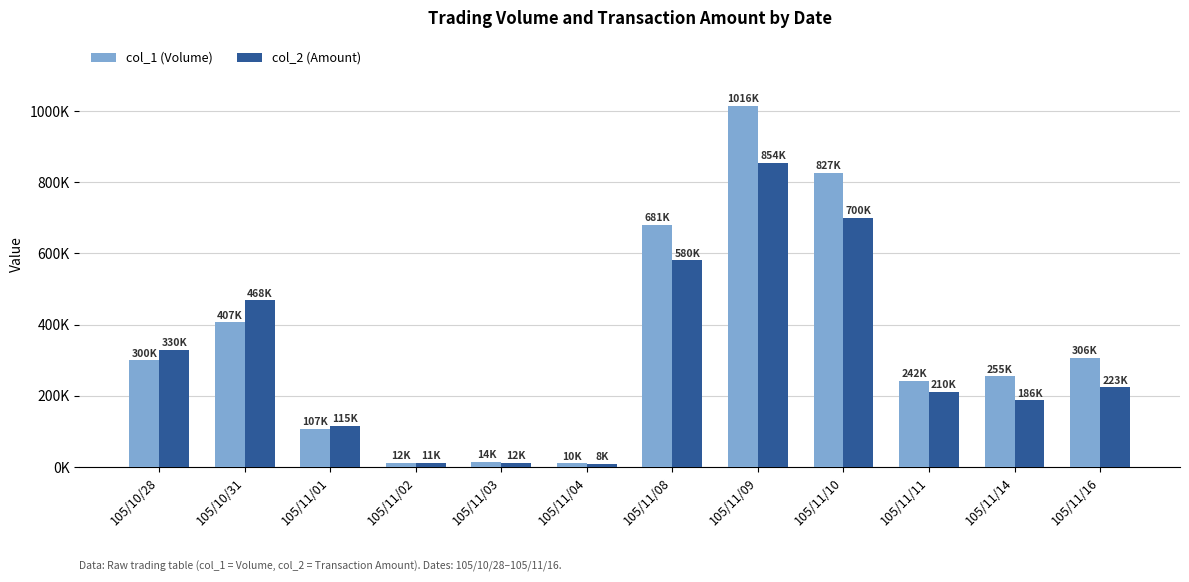

What is the difference between the maximum and minimum values in the col_2 (Amount) series?

845880